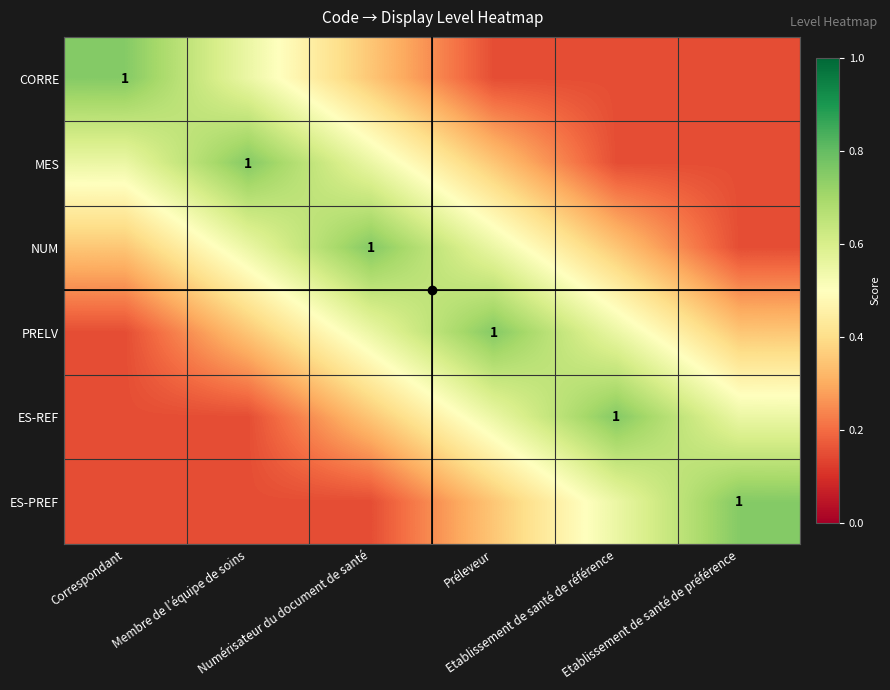

What is the maximum value shown in the chart?

0.8